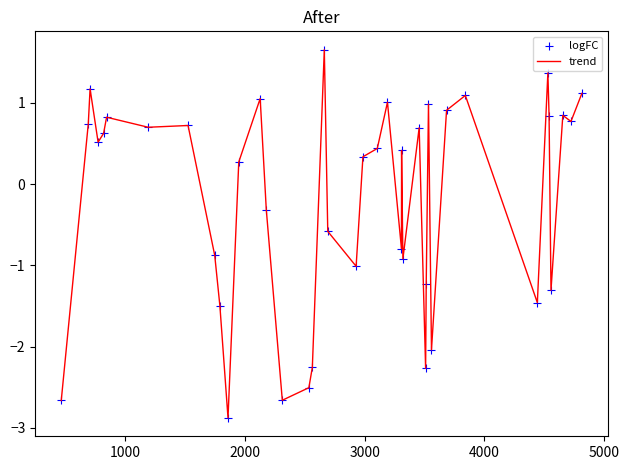

What is the maximum value shown in the chart?

1.7